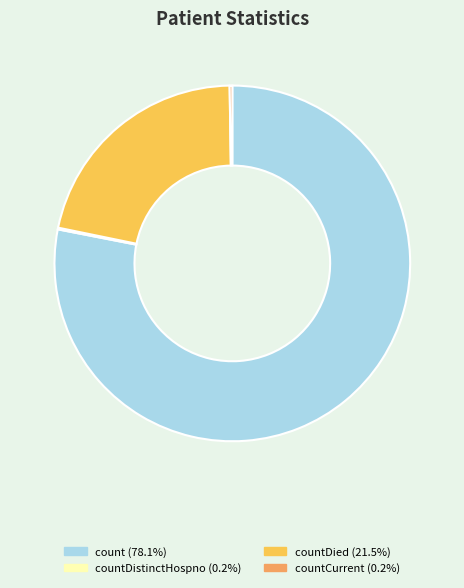

Is there any slice that represents more than half of the pie?

Yes